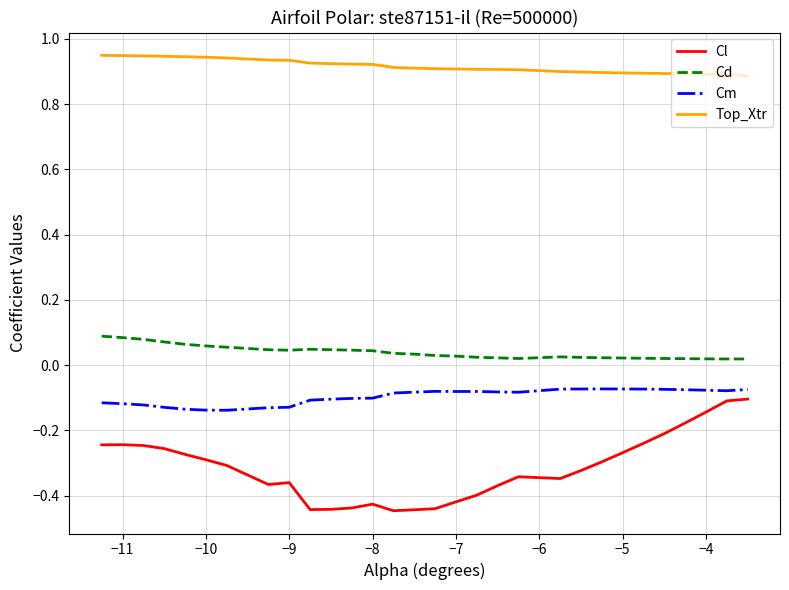

True or false: Top_Xtr and Cl cross at least once.

False